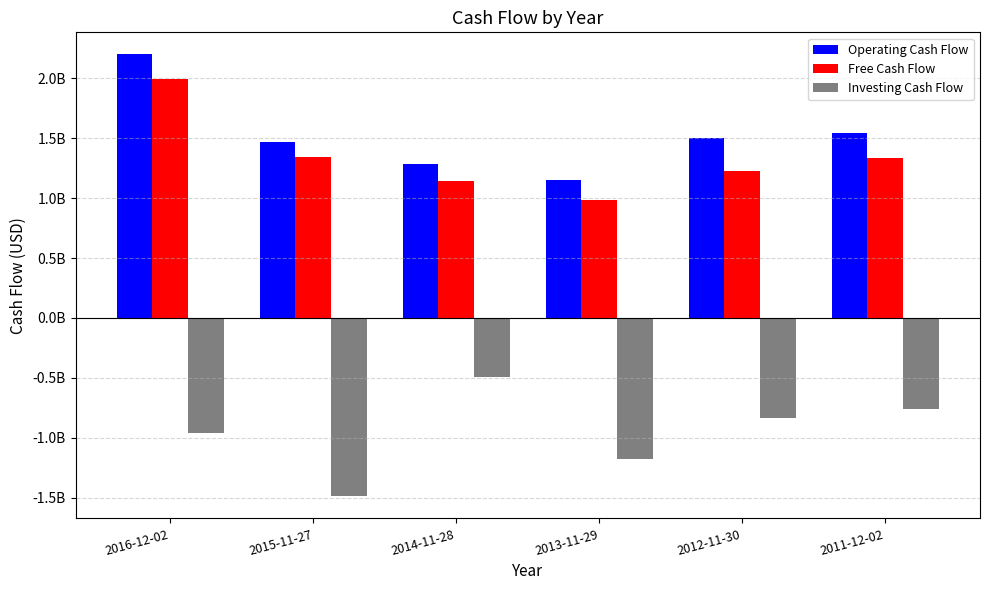

Which label corresponds to the smallest value in the chart?

2015-11-27